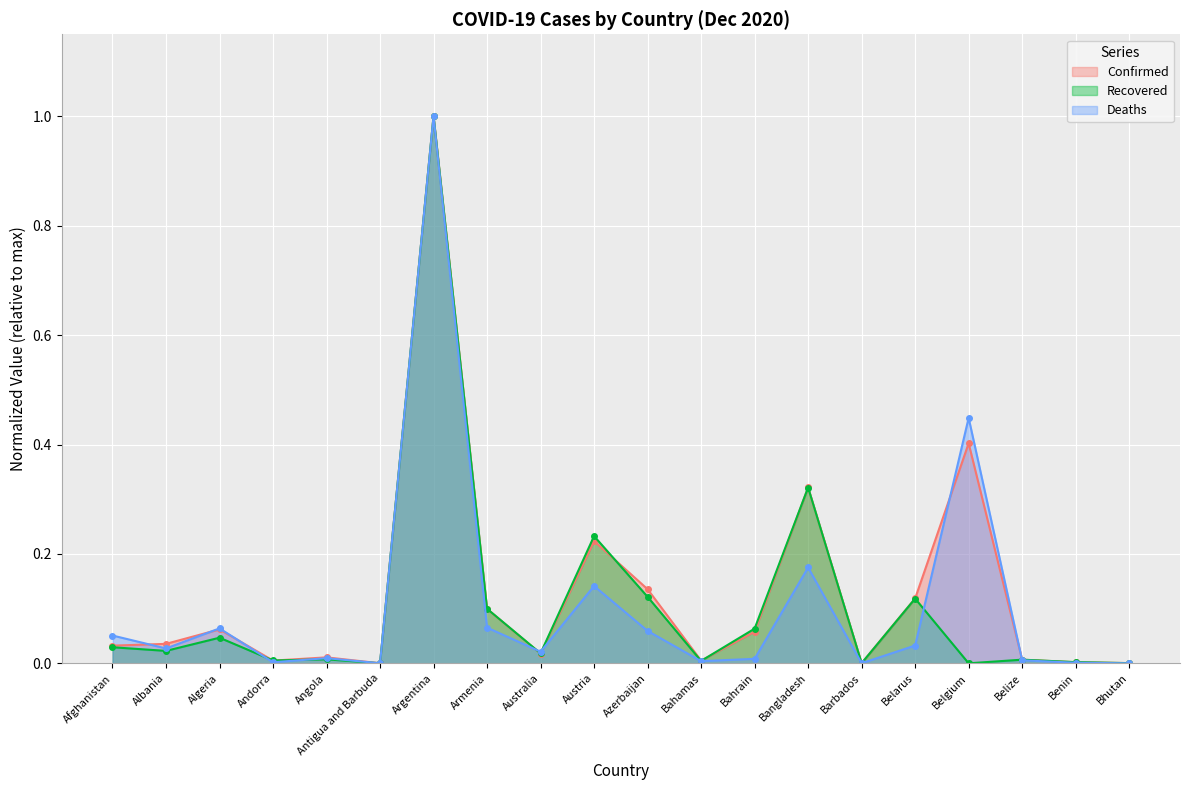

What is the maximum value for Recovered?

1.0